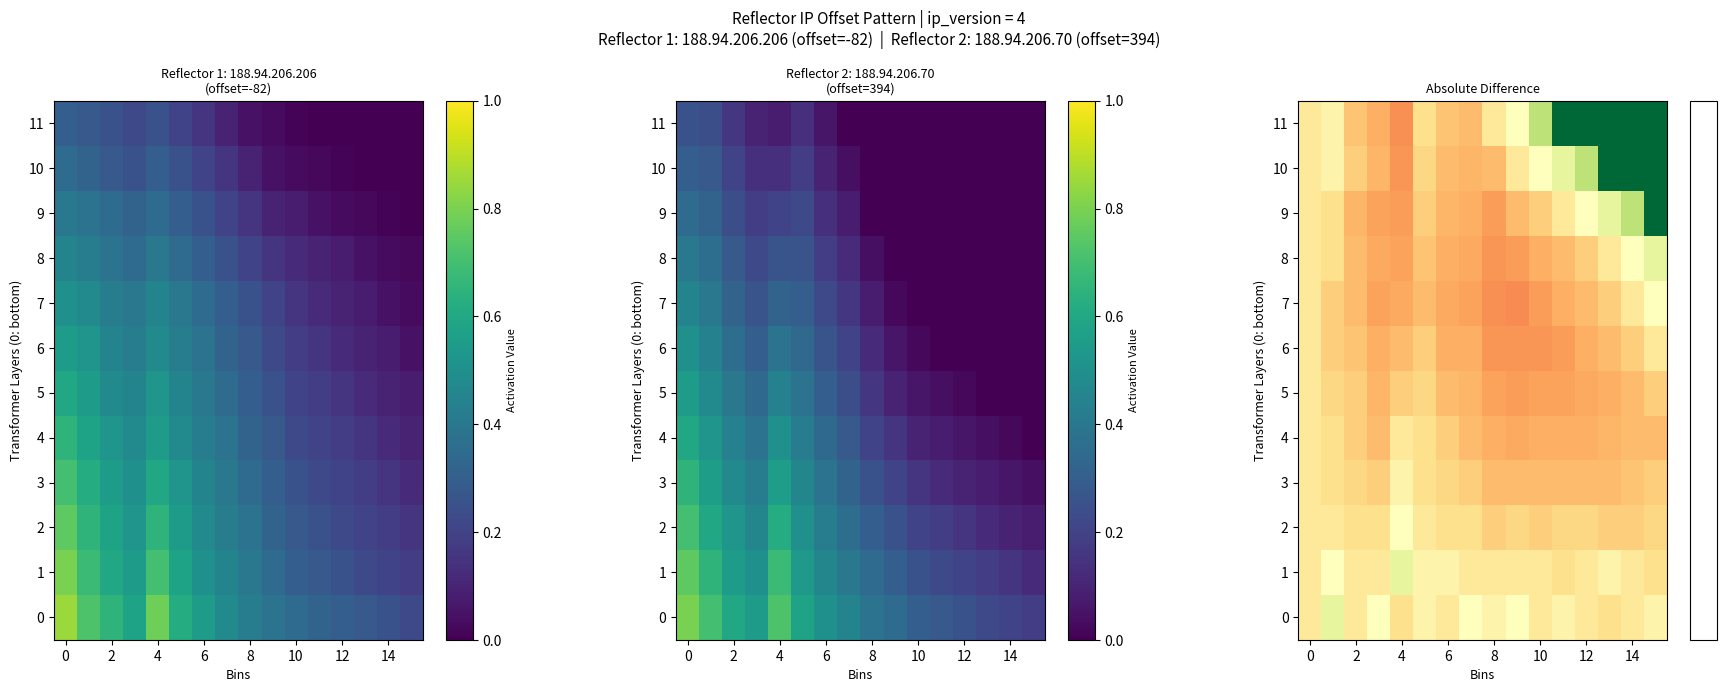

What is the spread (max minus min) of values at 2?

0.1